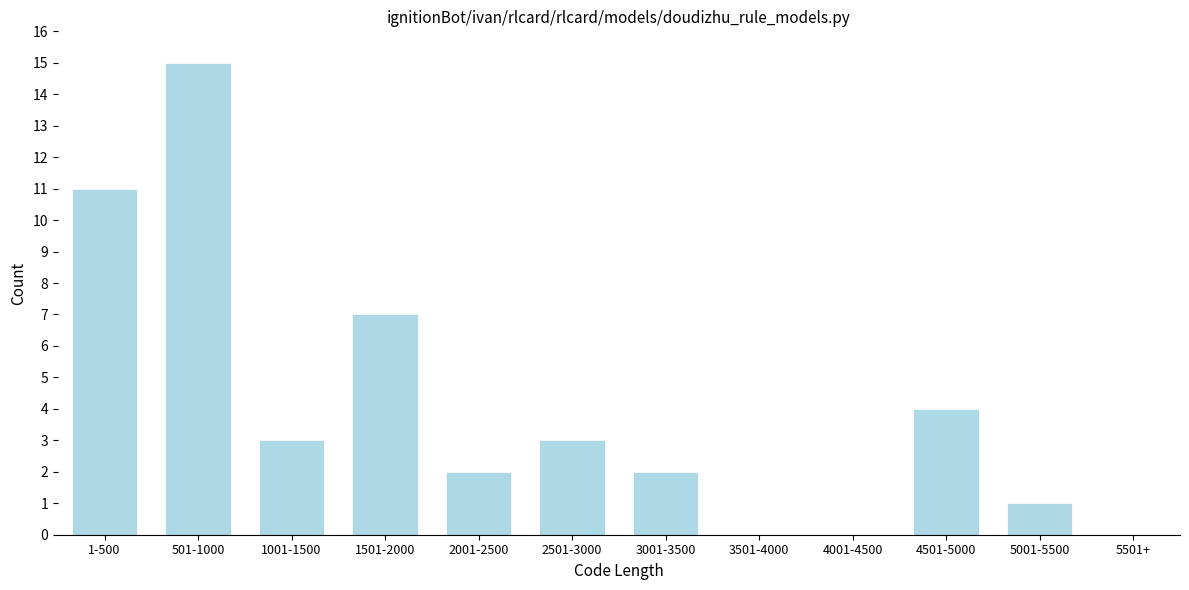

Reading right to left, transcribe all the data shown in this chart.

5501+=0	5001-5500=1	4501-5000=4	4001-4500=0	3501-4000=0	3001-3500=2	2501-3000=3	2001-2500=2	1501-2000=7	1001-1500=3	501-1000=15	1-500=11